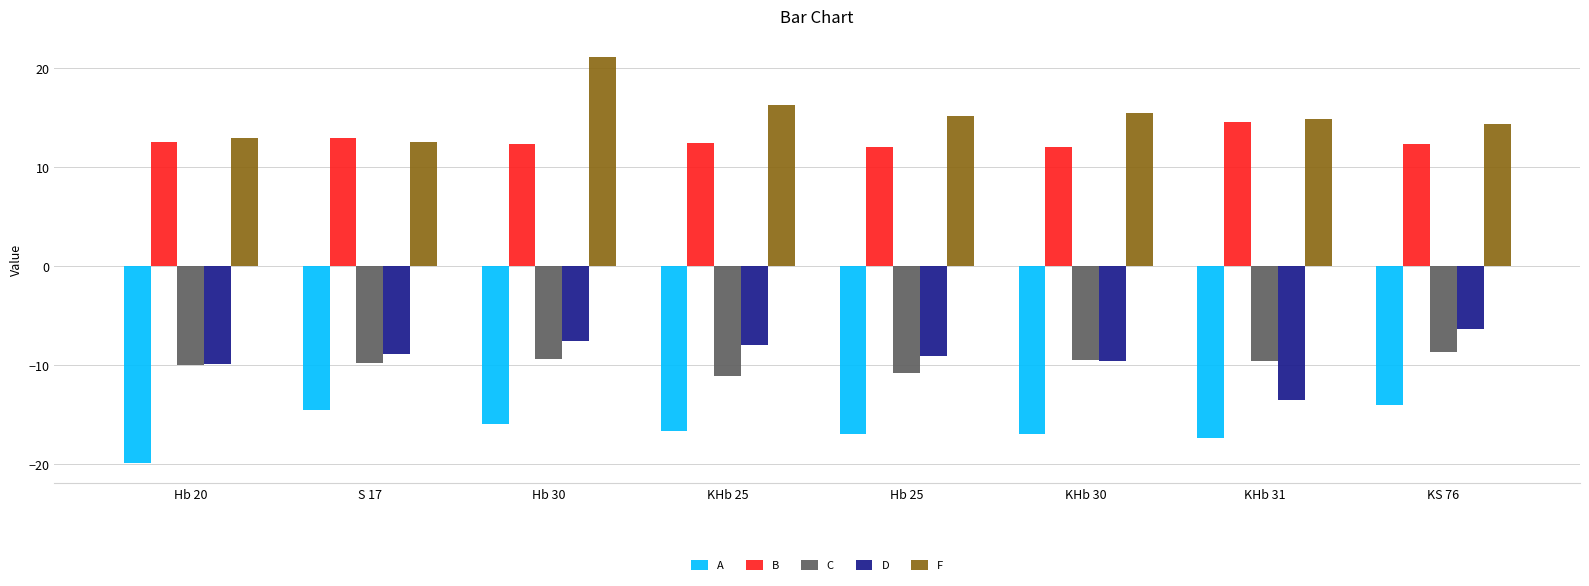

Rank the series by their maximum value, from lowest to highest.

A, C, D, B, F